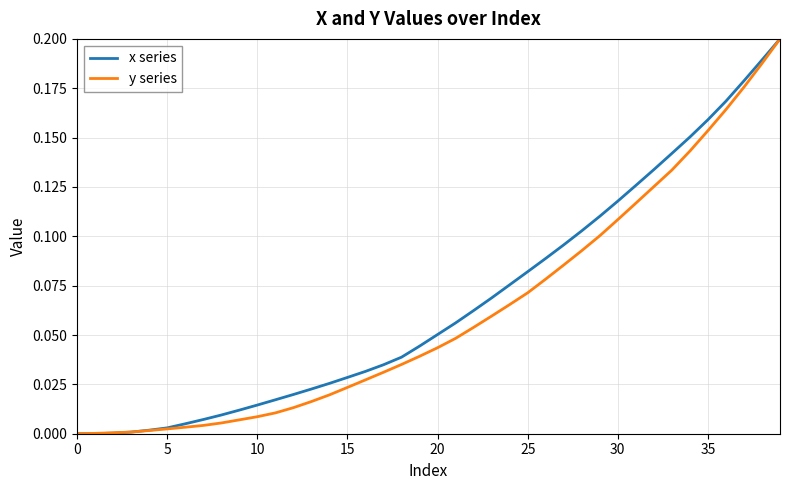

Is this an area chart (filled region under the line)?

No